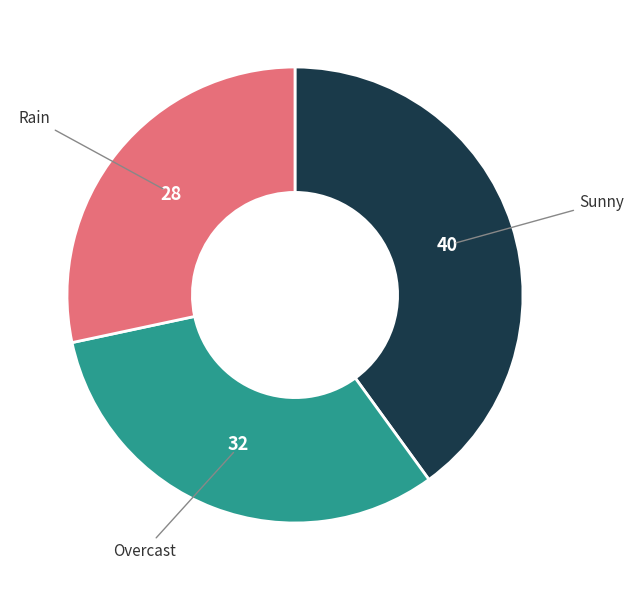

Does any single category account for the majority?

No